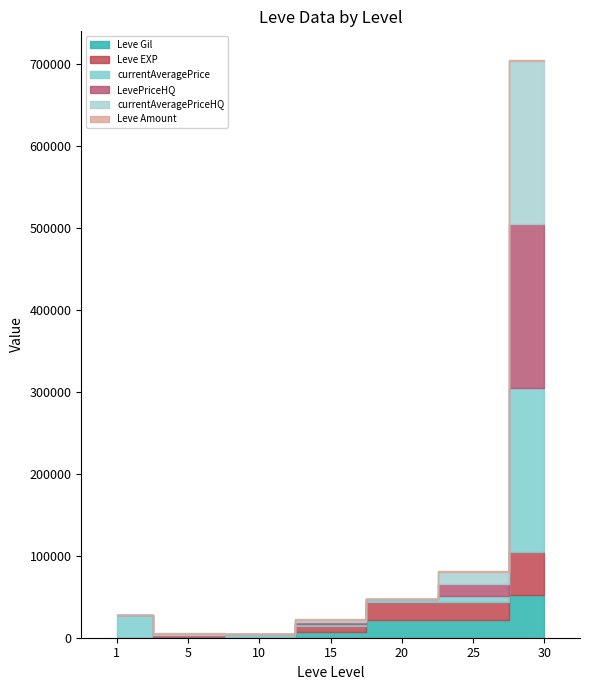

What is the value of the Leve Gil point at the 3rd from the left?

990